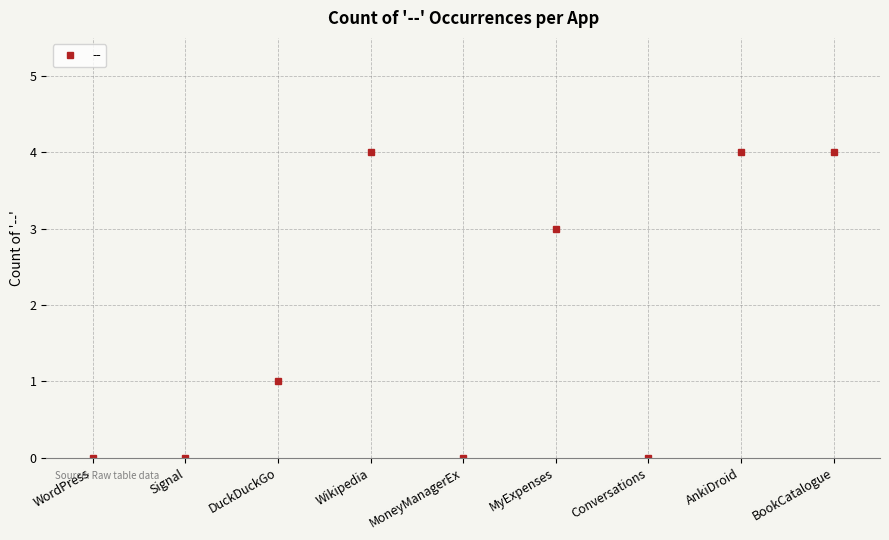

What is the greatest value displayed?

4